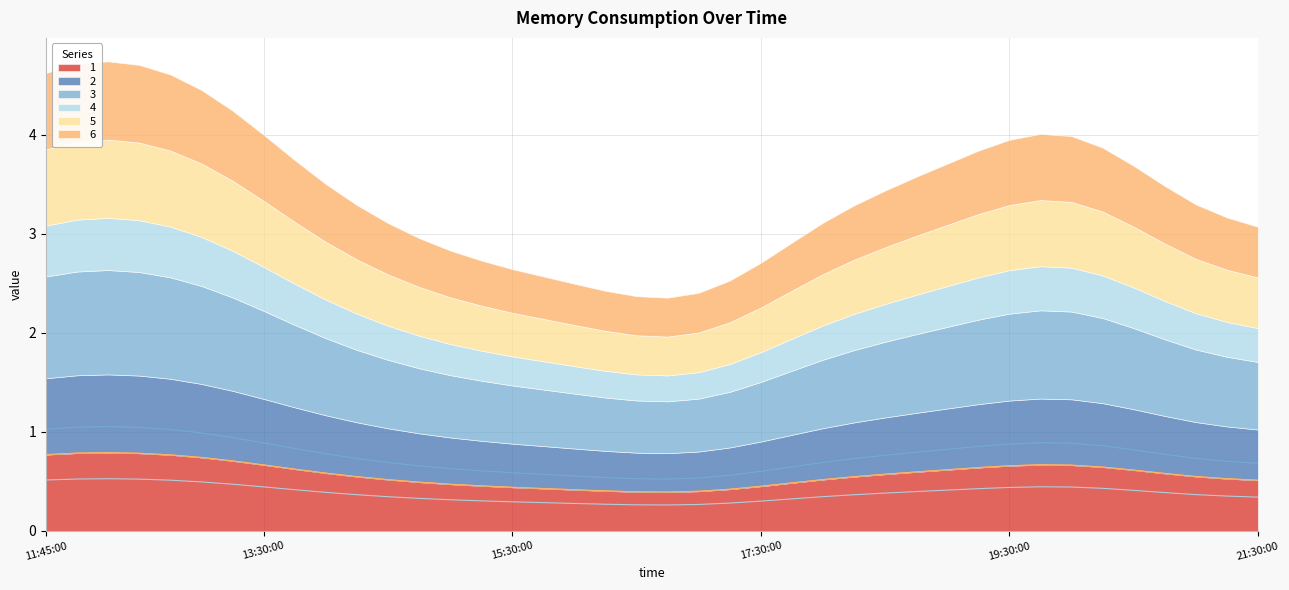

What is the difference between the highest and lowest values at 2019-03-13 20:15:00?

0.4